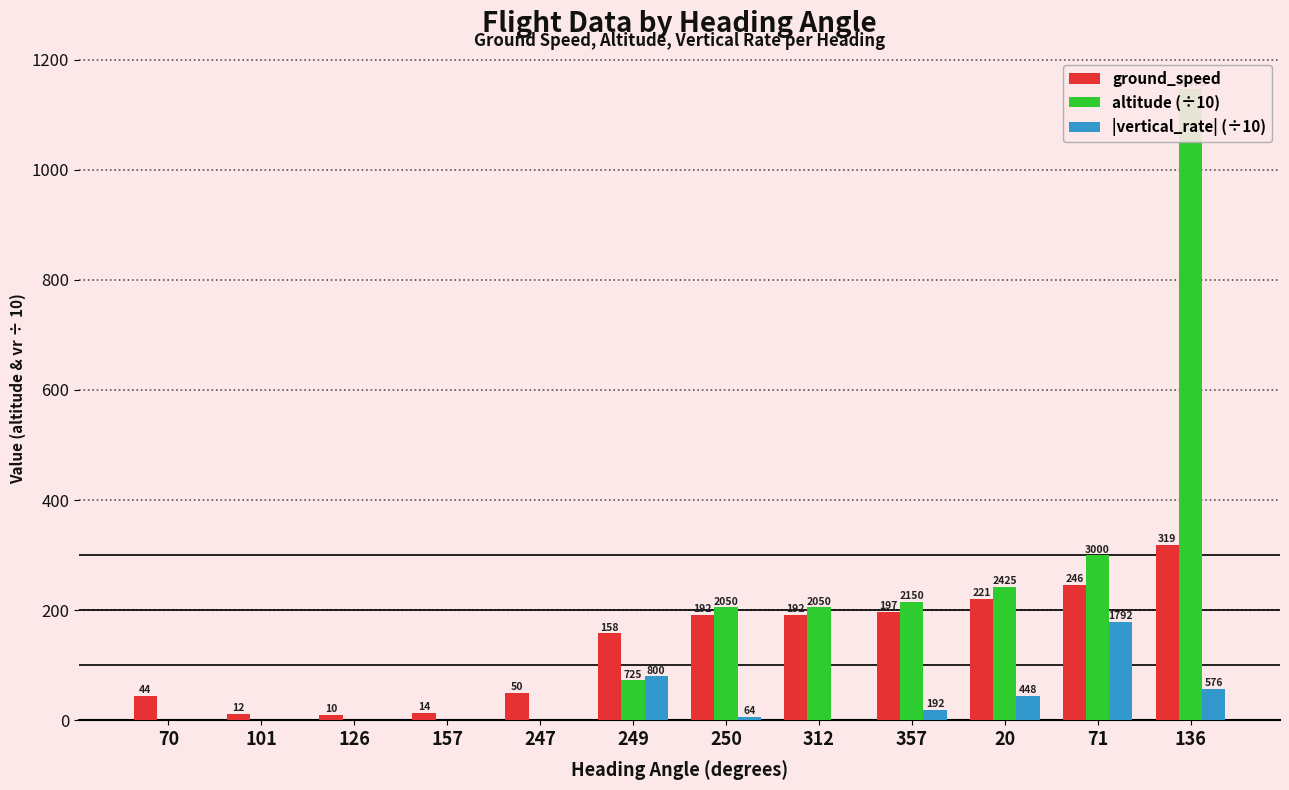

Which series has the widest spread of values?

altitude (÷10)